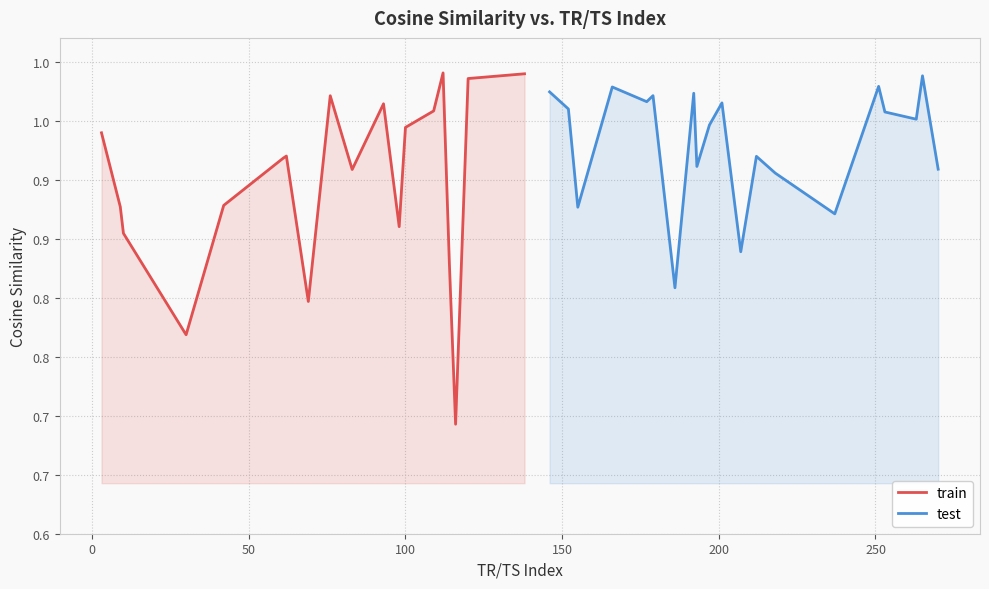

Reading left to right, transcribe all the data shown in this chart.

train: 0.9	0.9	0.9	0.8	0.9	0.9	0.9	0.9	0.8	1.0	0.9	1.0	0.9	0.9	1.0	1.0	0.8	0.7	1.0	1.0
test: 1.0	1.0	0.9	1.0	1.0	1.0	0.8	1.0	0.9	0.9	1.0	0.8	0.9	0.9	0.9	1.0	1.0	1.0	1.0	0.9